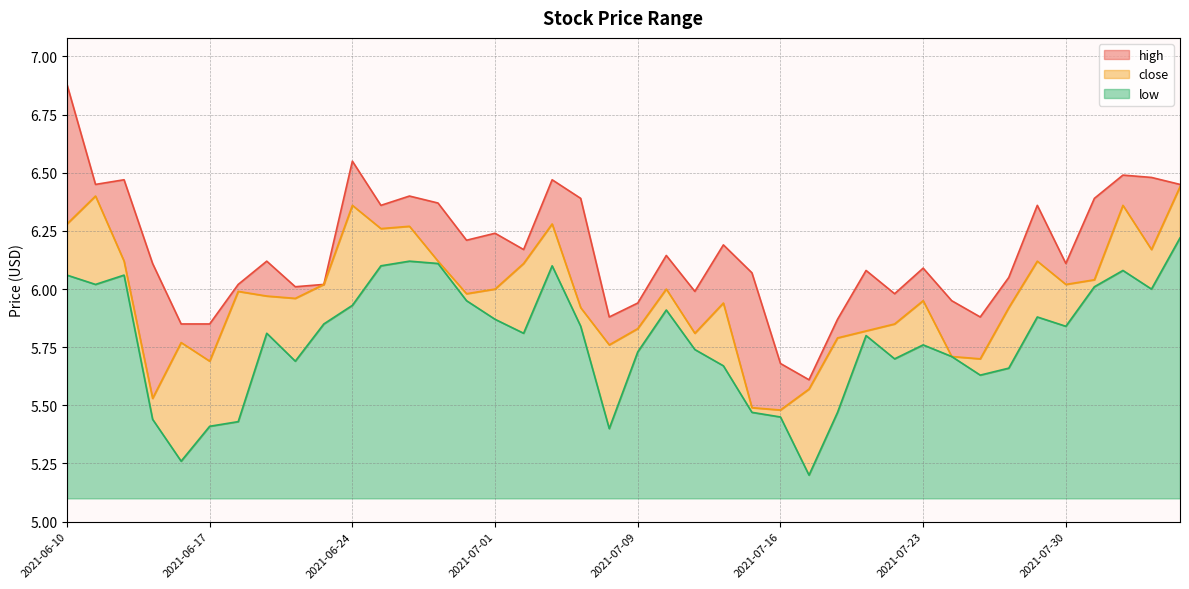

Is it true that low equals 7.3 at 2021-07-19?

False